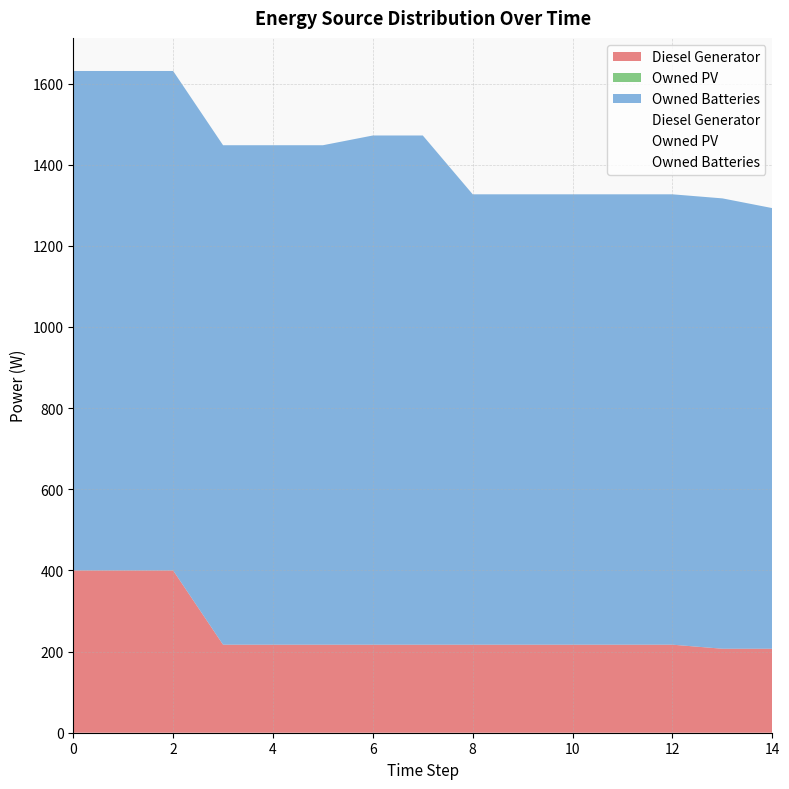

True or false: Owned Batteries has more than 2 interior local peaks.

False